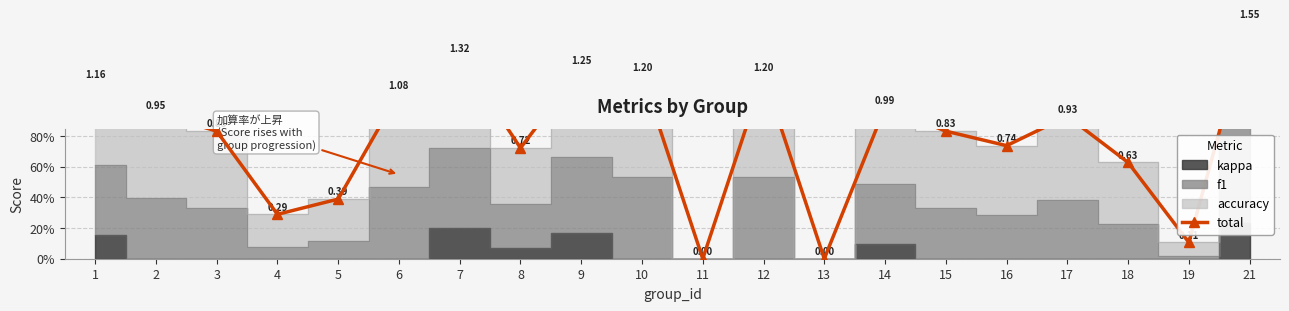

The chart shows a value of 1.0 at 13. True or false?

False